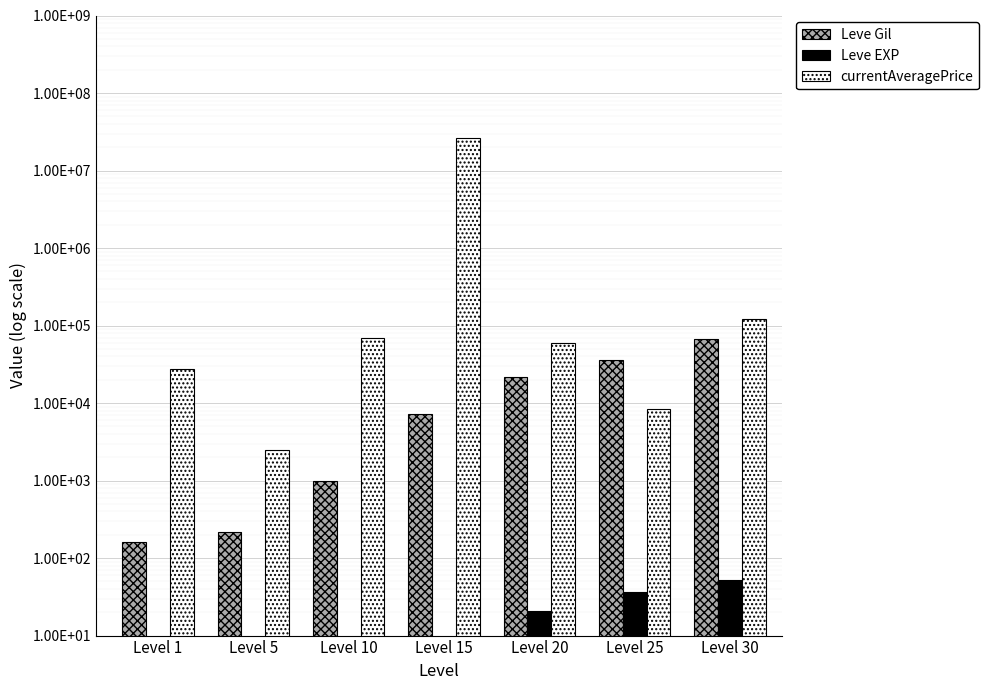

Read the Leve Gil value at Level 30, to the nearest 10.

67730